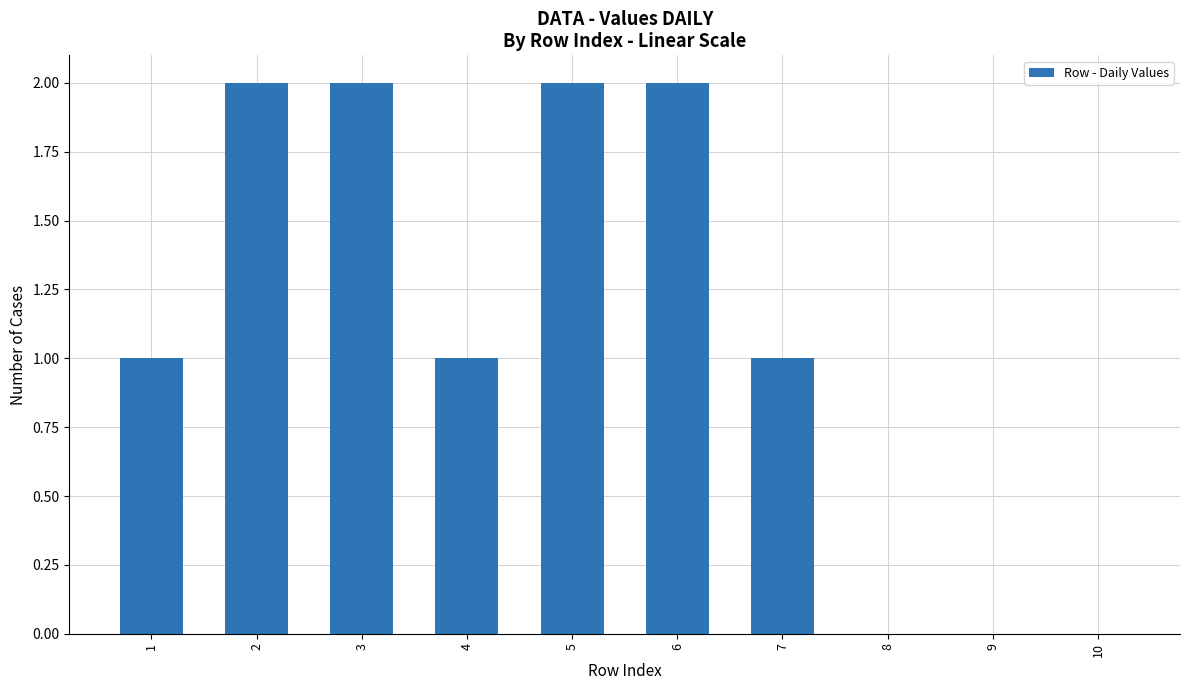

Reading right to left, extract all data points from this chart.

10=0	9=0	8=0	7=1	6=2	5=2	4=1	3=2	2=2	1=1